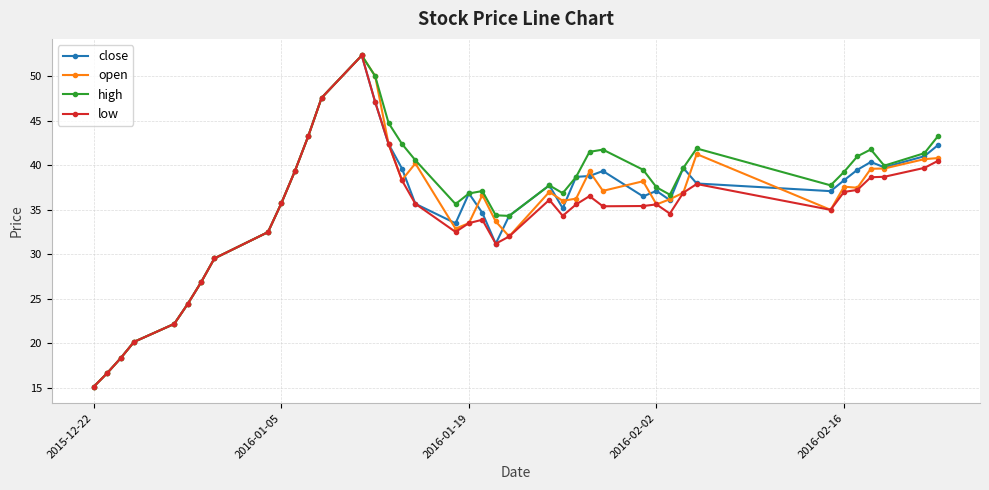

True or false: high has more than 1 interior local peaks.

True